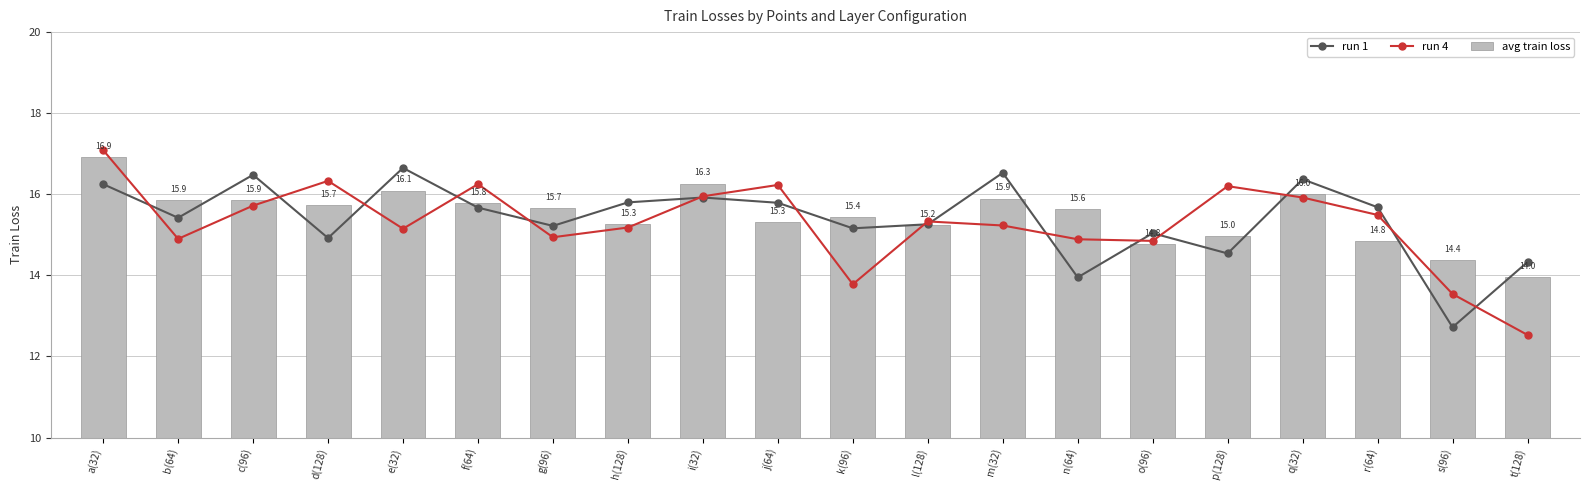

The value of run 1 at e(32) is 16.6. True or false?

True